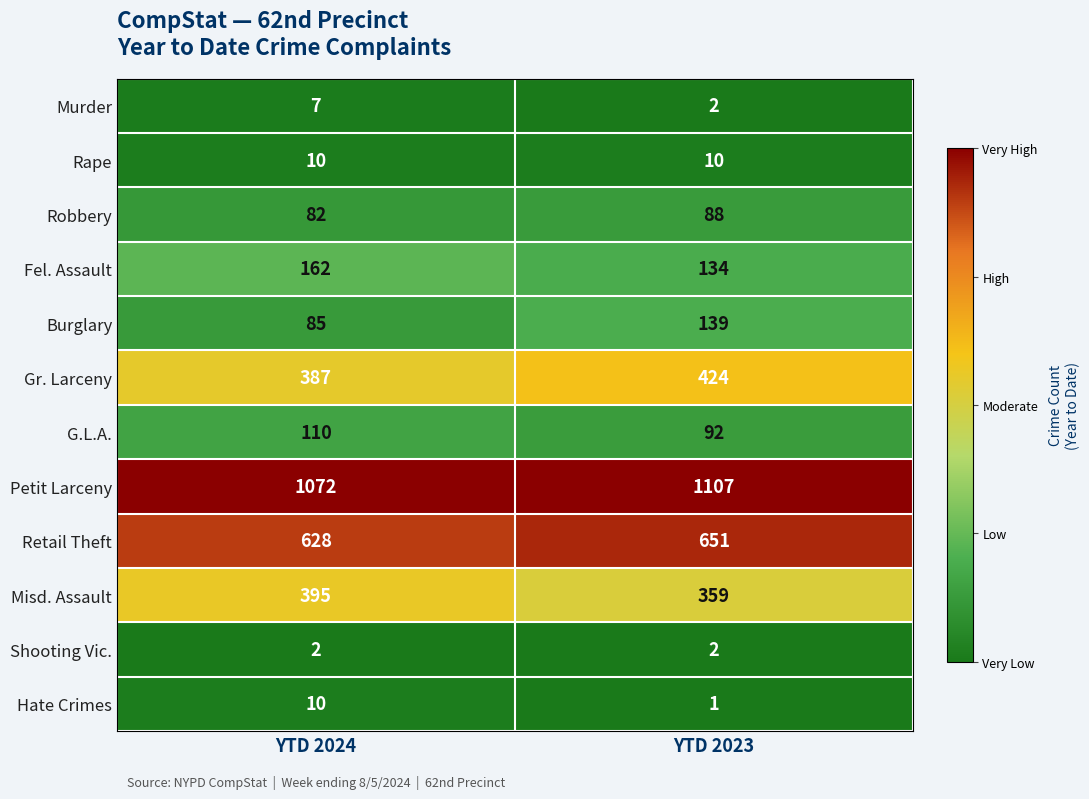

What is the sum of the Murder values at YTD 2023 and YTD 2024?

9